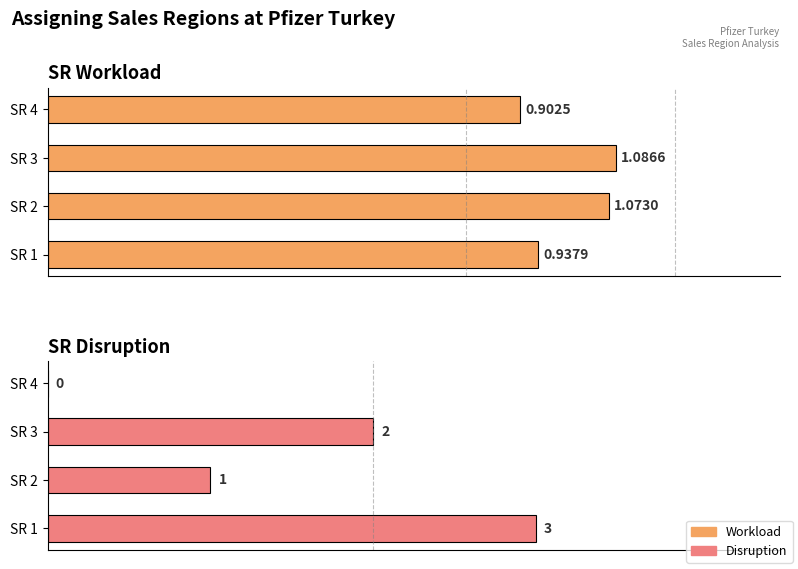

Does the chart contain any negative values?

No